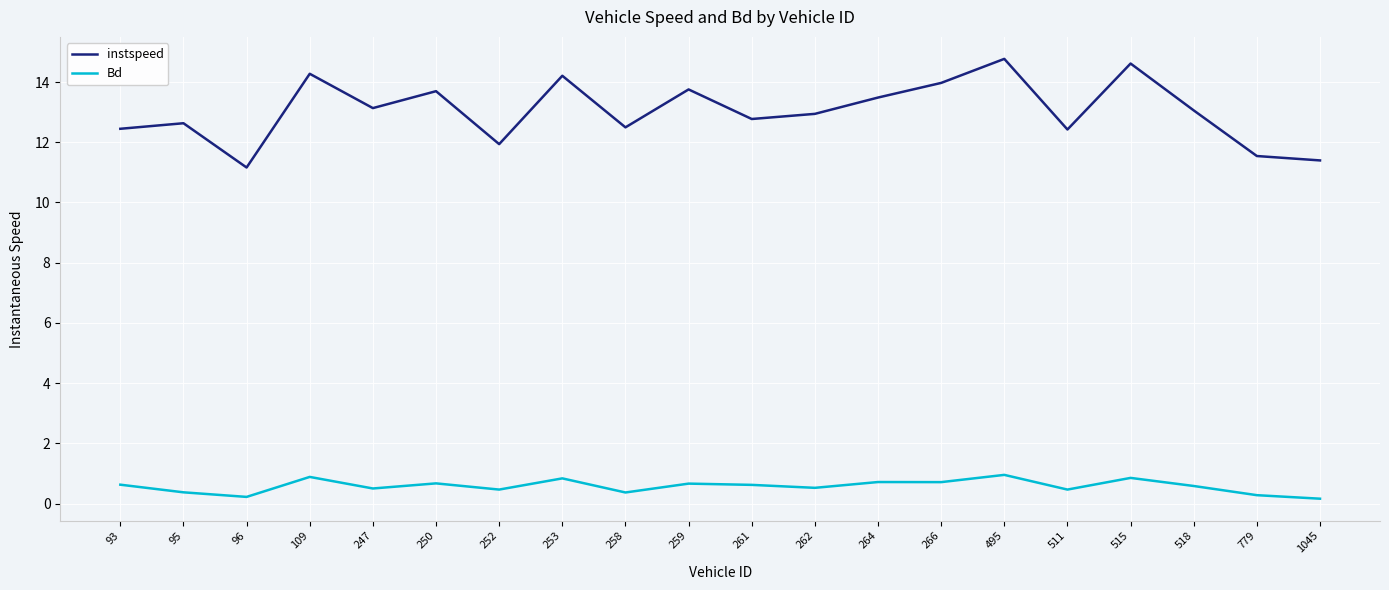

Does the chart have visible grid lines?

Yes